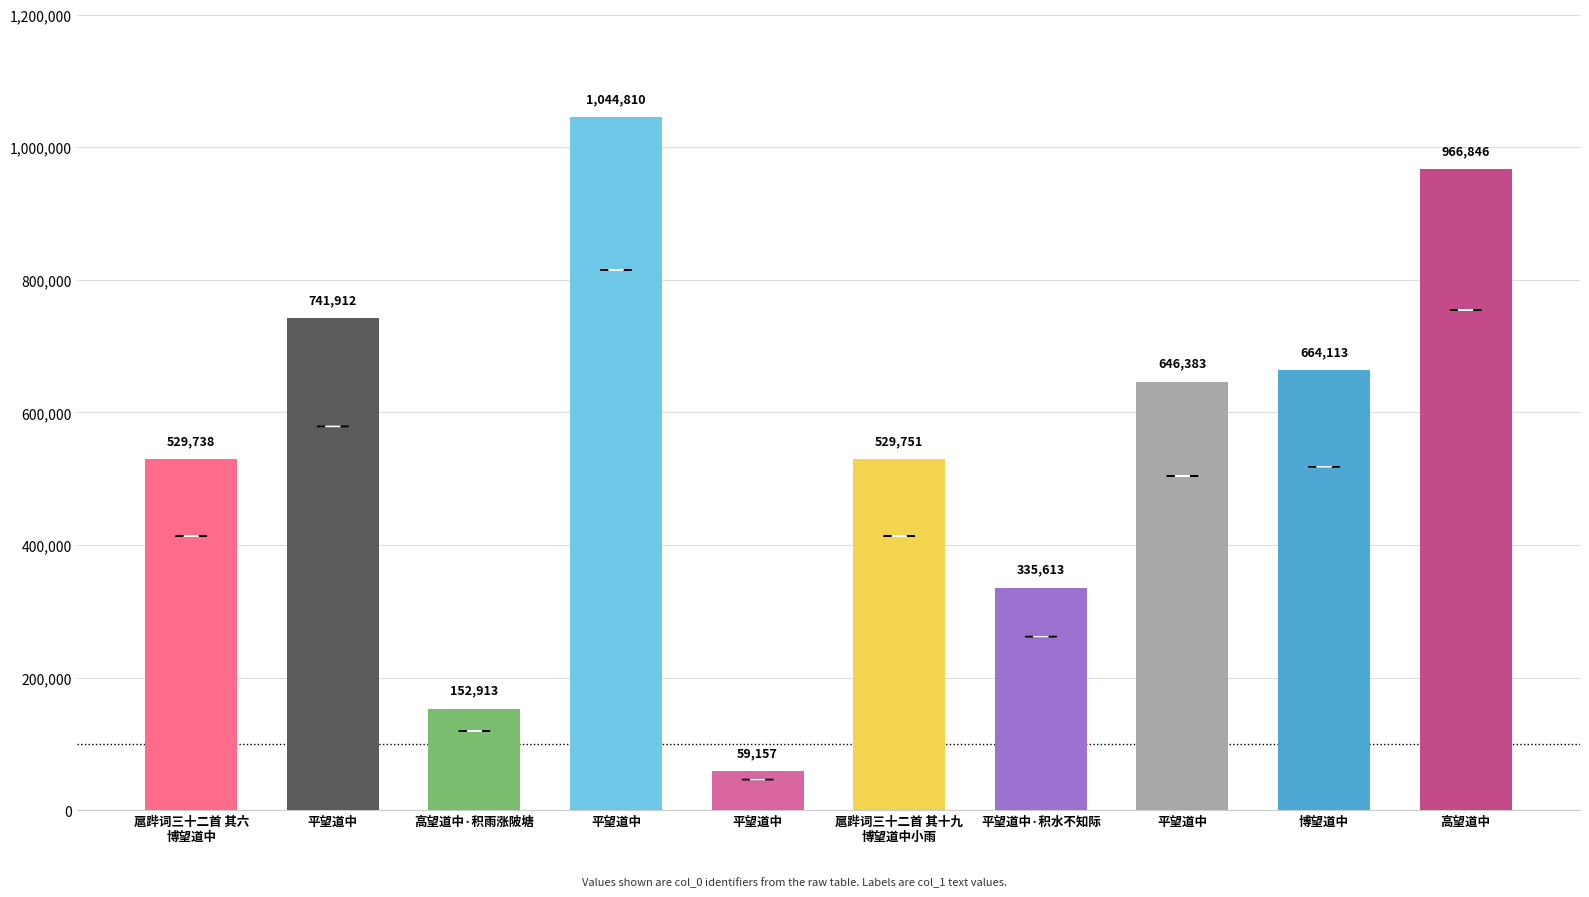

Are the bars grouped side by side (vs. stacked)?

No